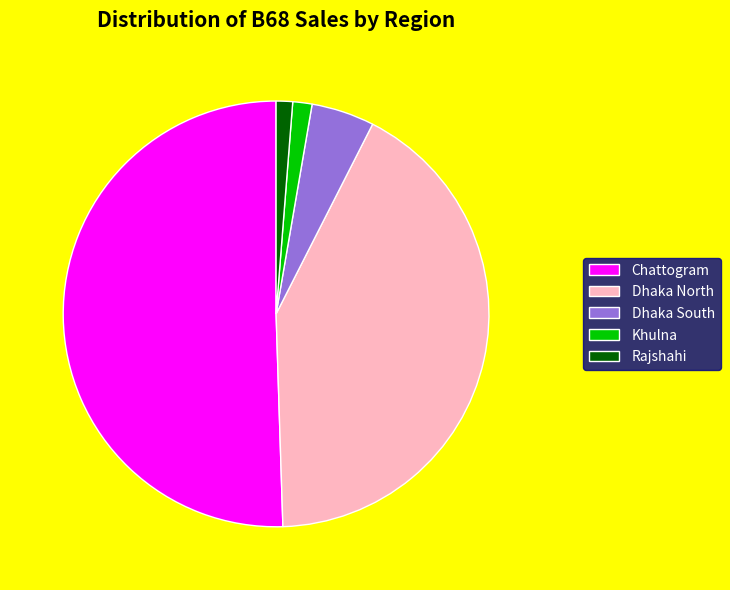

Do Rajshahi and Khulna together represent more than half of the pie?

No